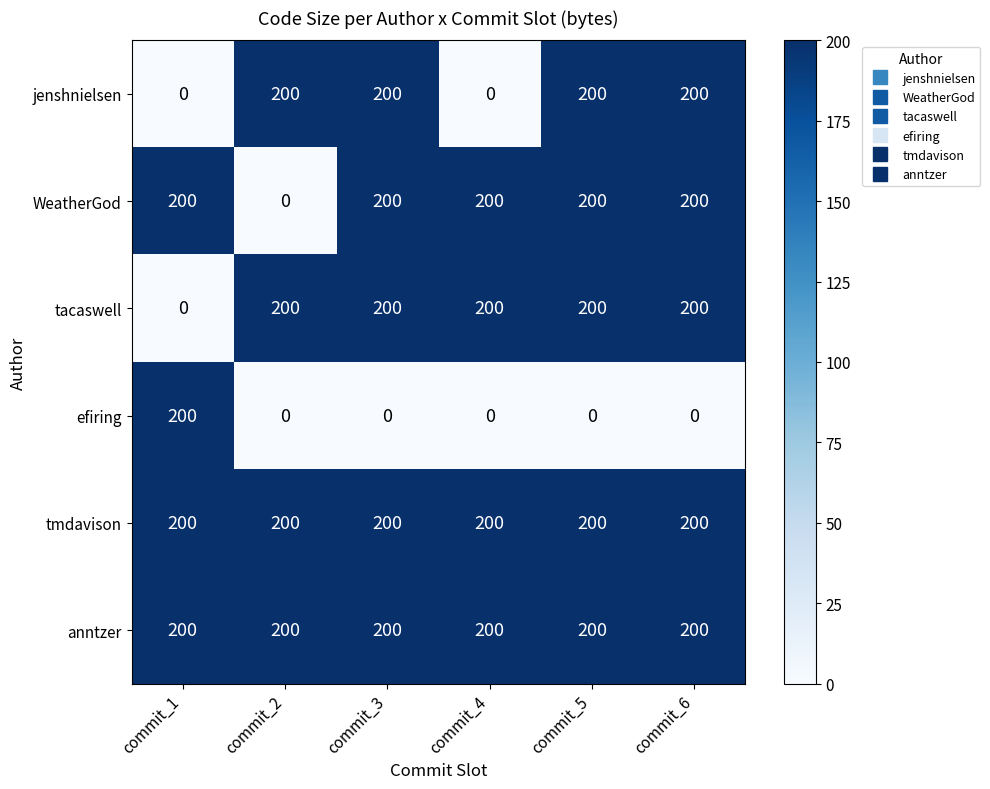

The efiring series shows -82 at commit_5. True or false?

False